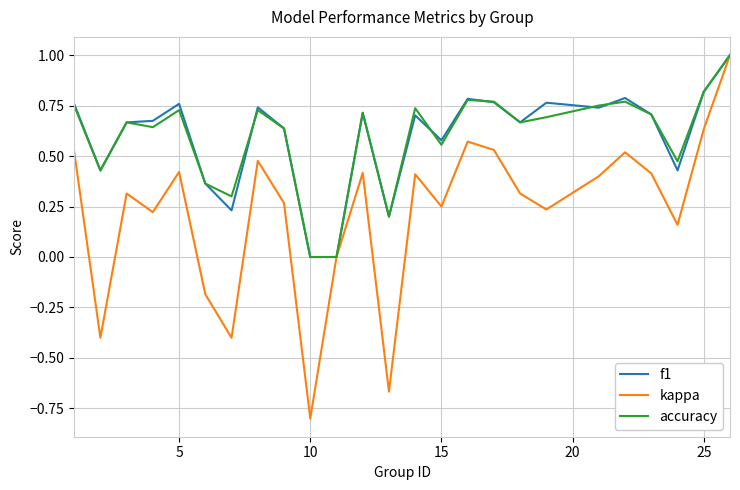

Is this an area chart (filled region under the line)?

No